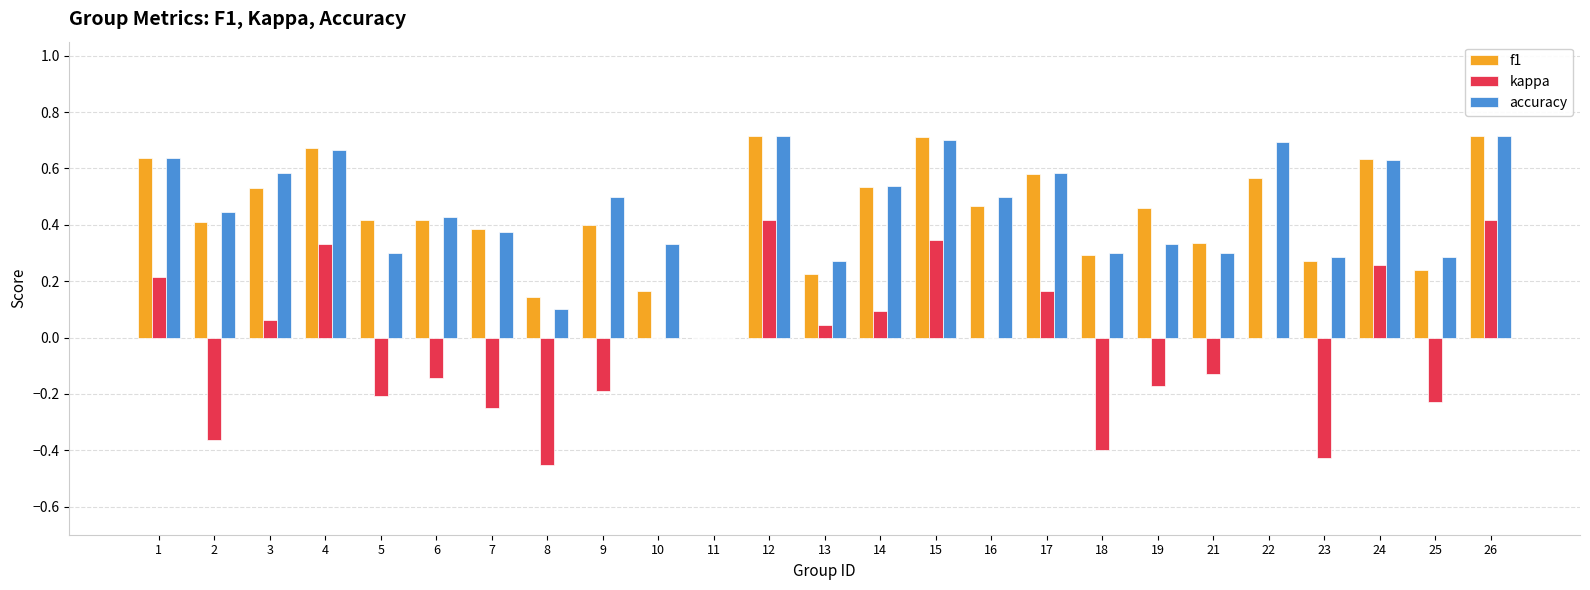

Are the bars grouped side by side (vs. stacked)?

Yes